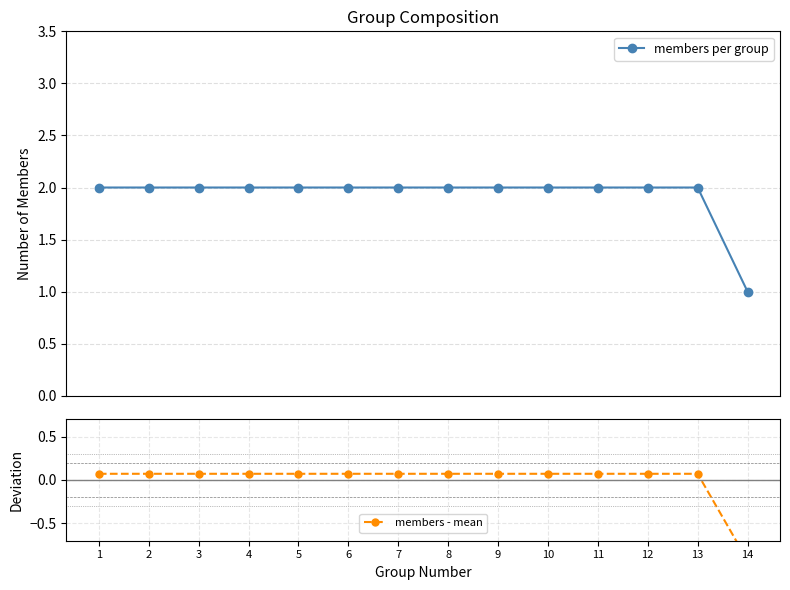

True or false: members per group has a value of 3.2 at 10.

False